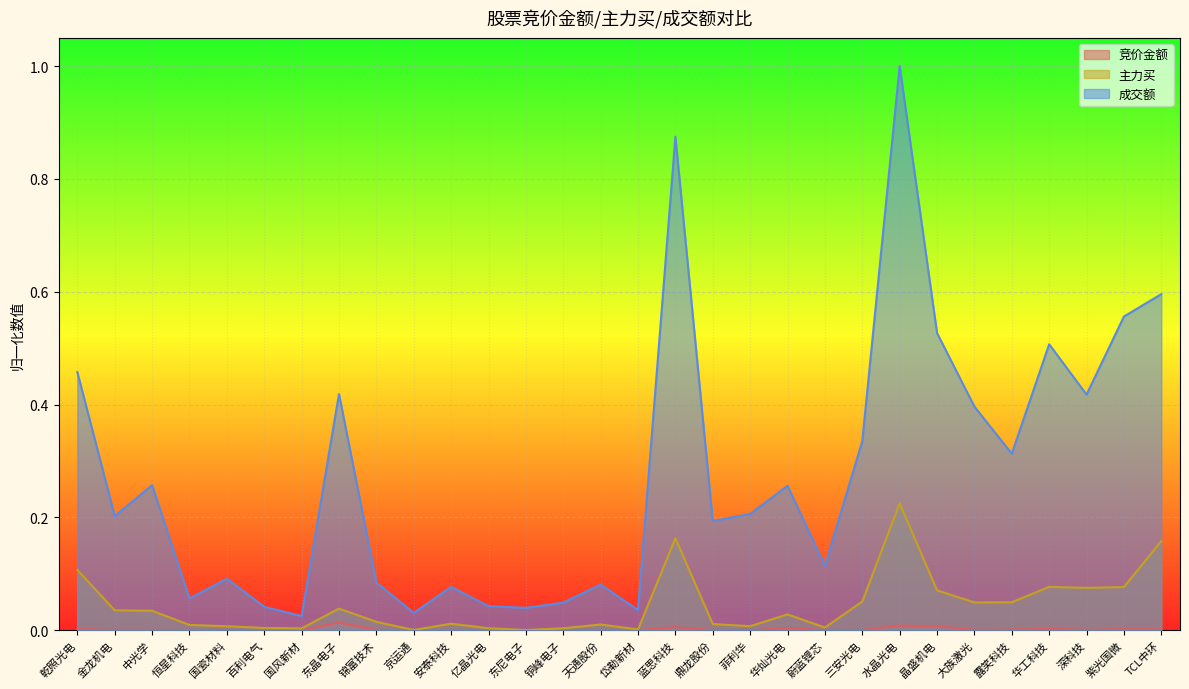

What is the label of the 29th point from the left?

紫光国微